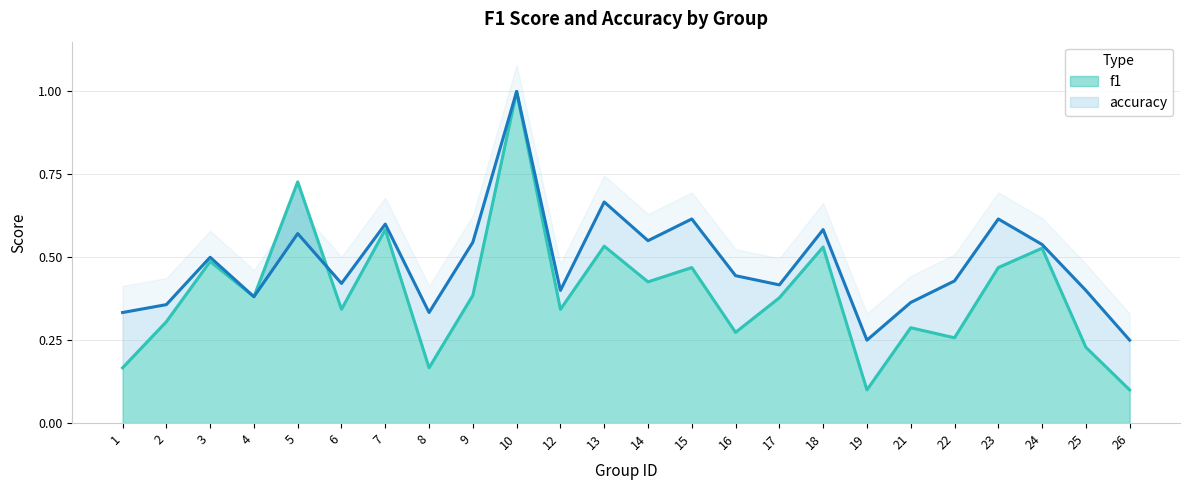

What is the difference between the second highest and second lowest values in the f1 series?

0.6